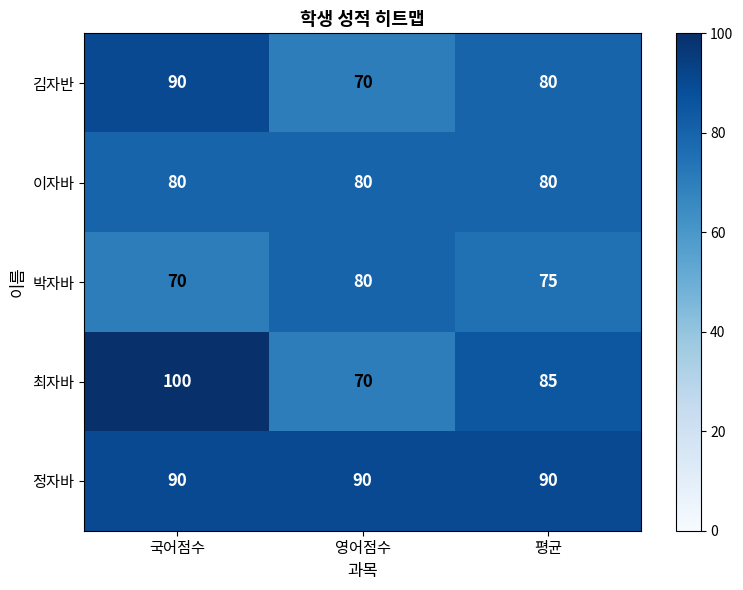

What is the minimum value shown in the chart?

70